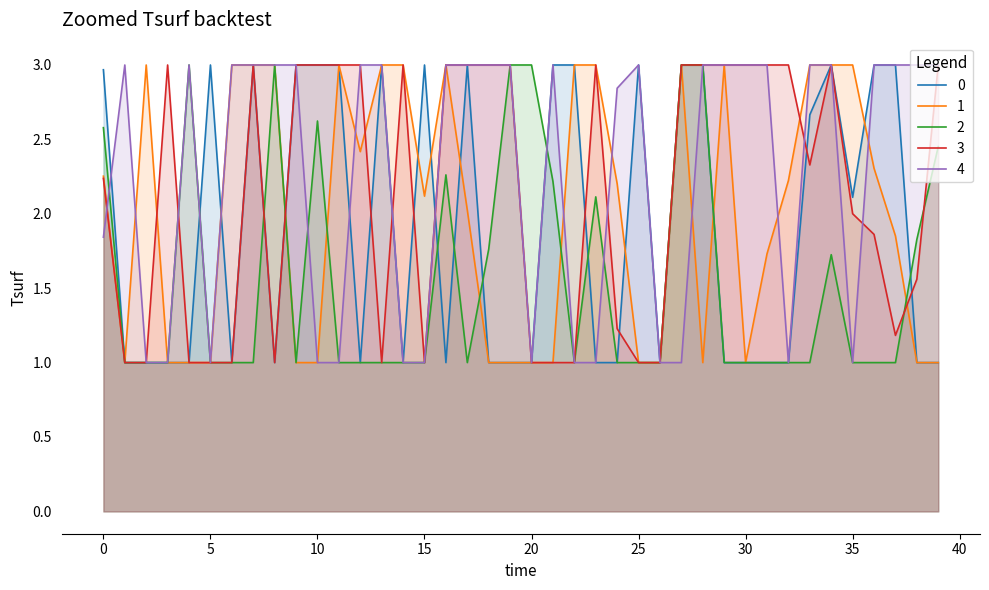

What is the difference between the highest and lowest values at 17?

2.0